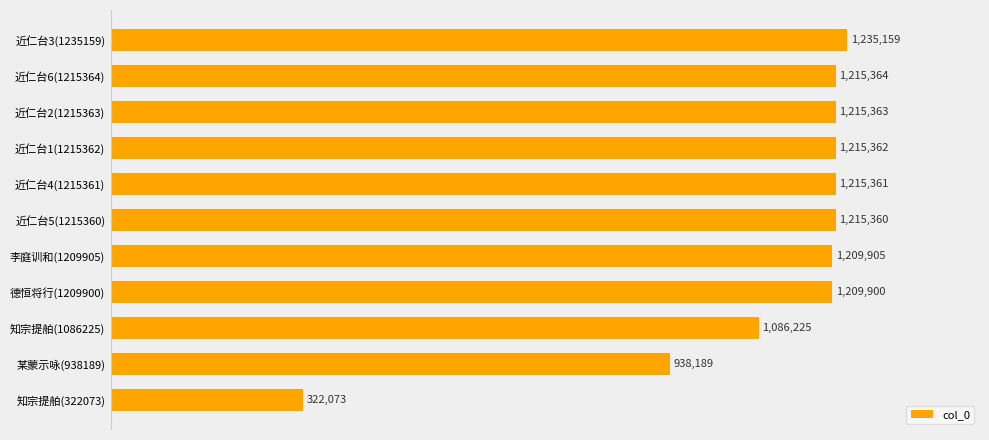

What is the sum of all values?

12078261